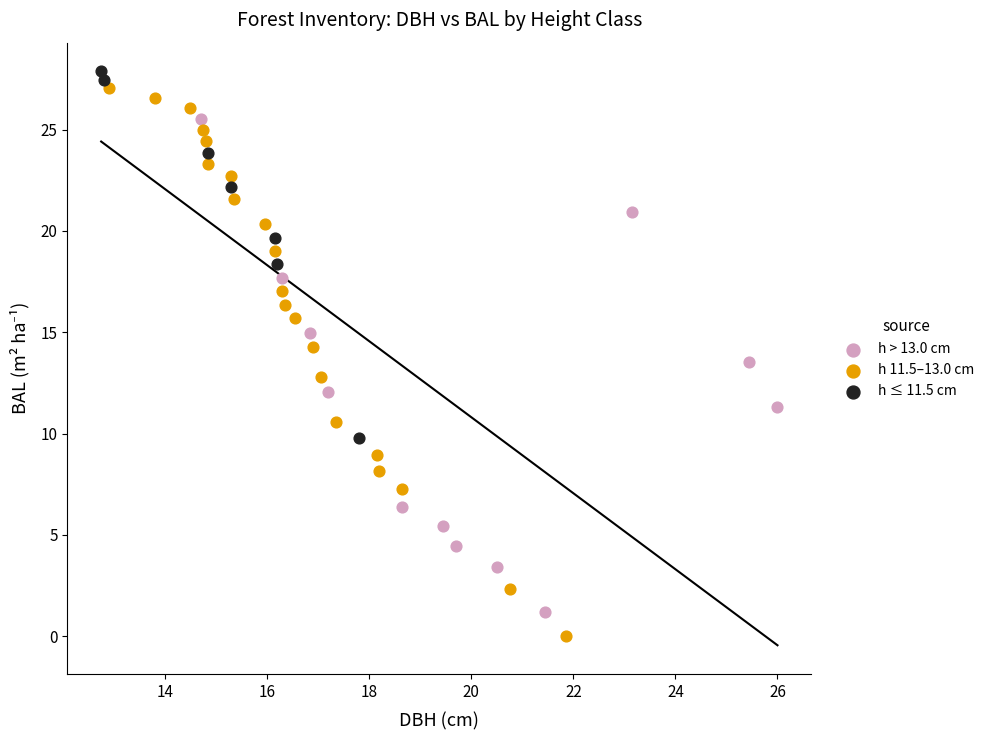

Which series has the largest Y range (max minus min)?

h 11.5–13.0 cm